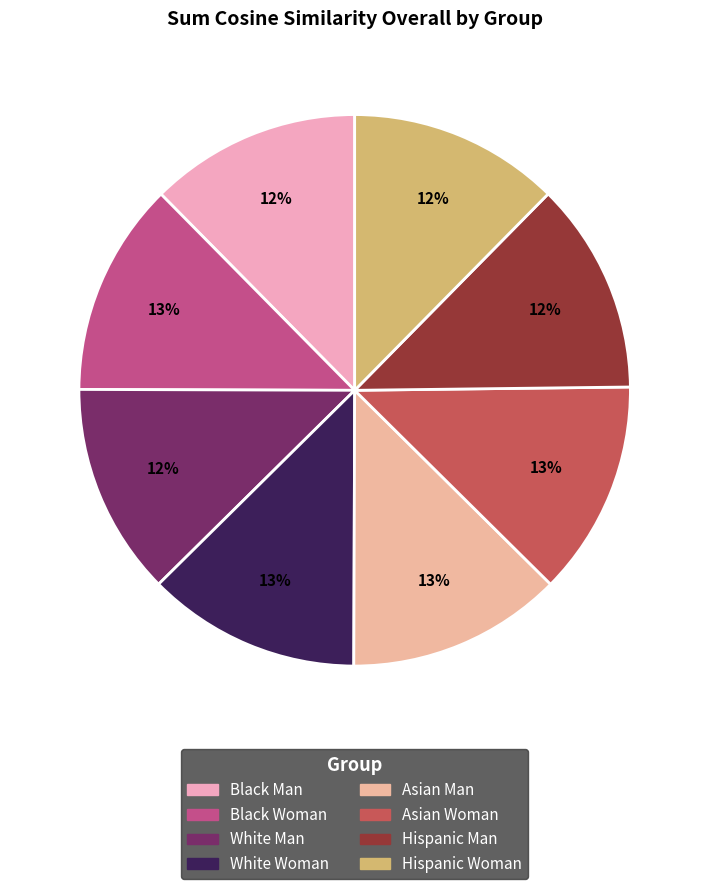

What is the ratio of the value at White Woman to the value at Hispanic Man?

1.0